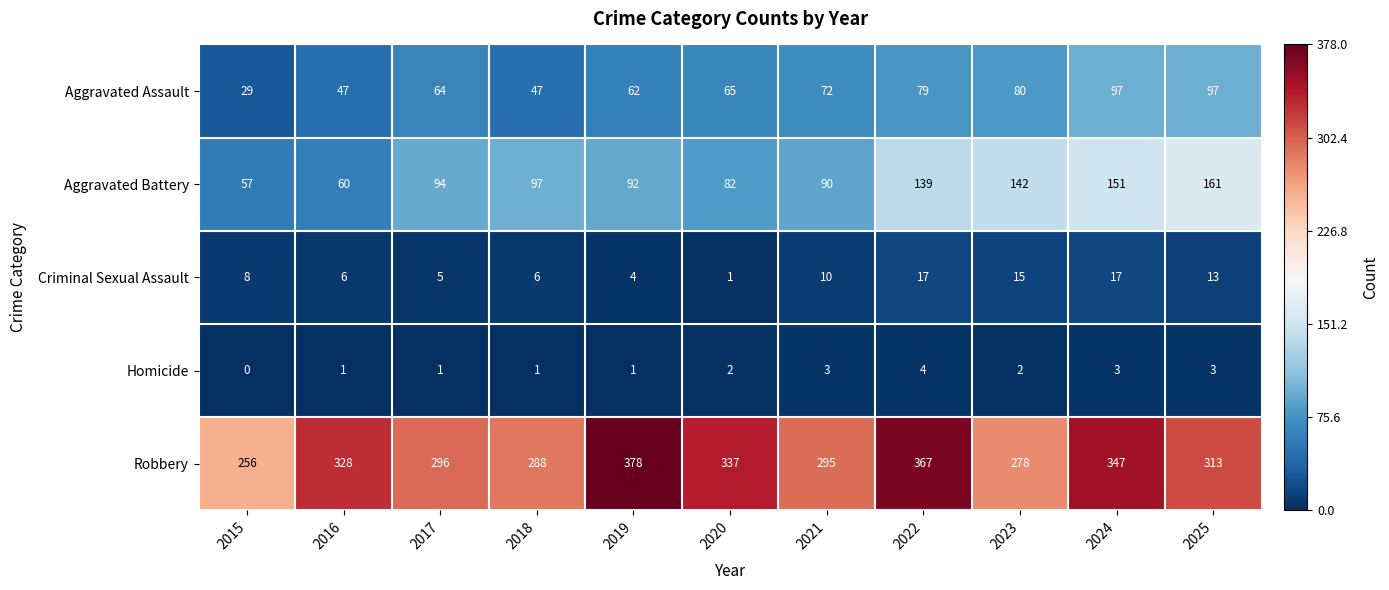

At 2016, list the series in order from largest to smallest.

Robbery, Aggravated Battery, Aggravated Assault, Criminal Sexual Assault, Homicide